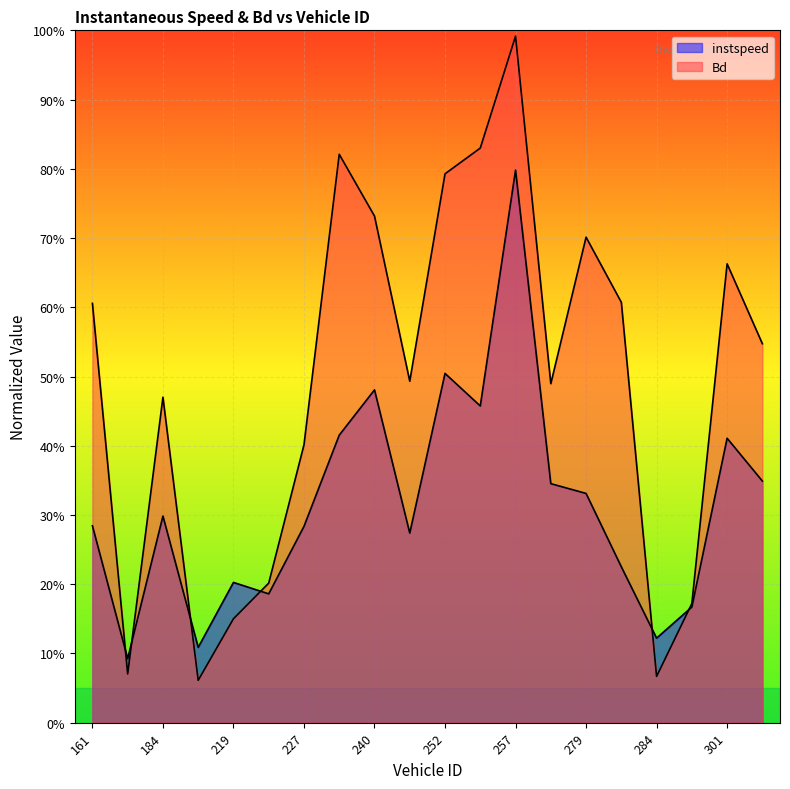

Is it true that Bd equals 1.2 at 279?

False